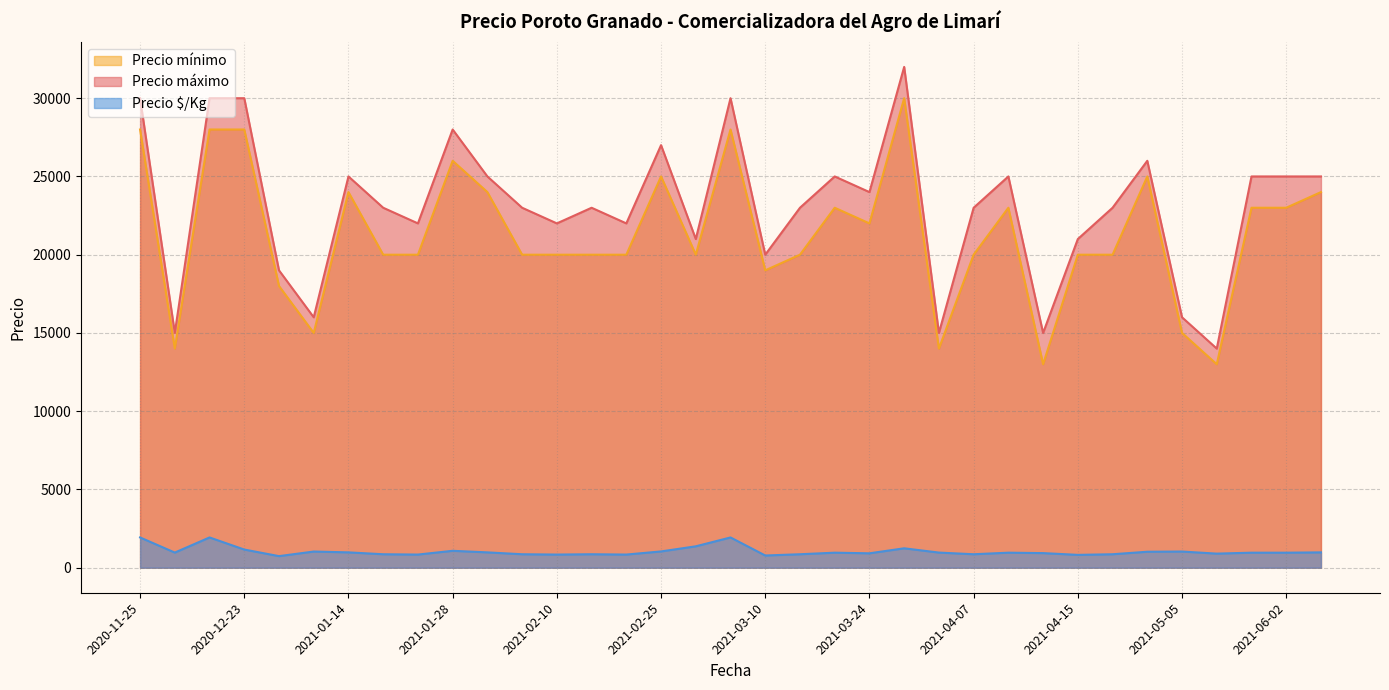

What is the greatest value displayed?

32000